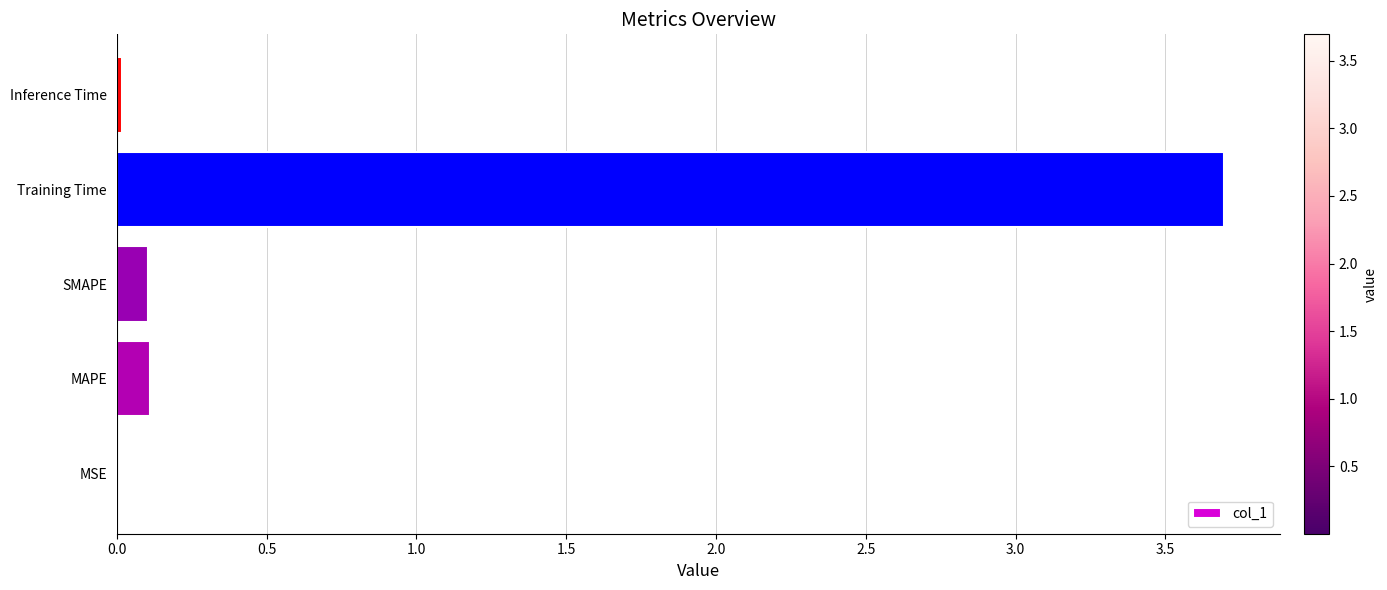

True or false: the data shows 0.0 at Inference Time.

True